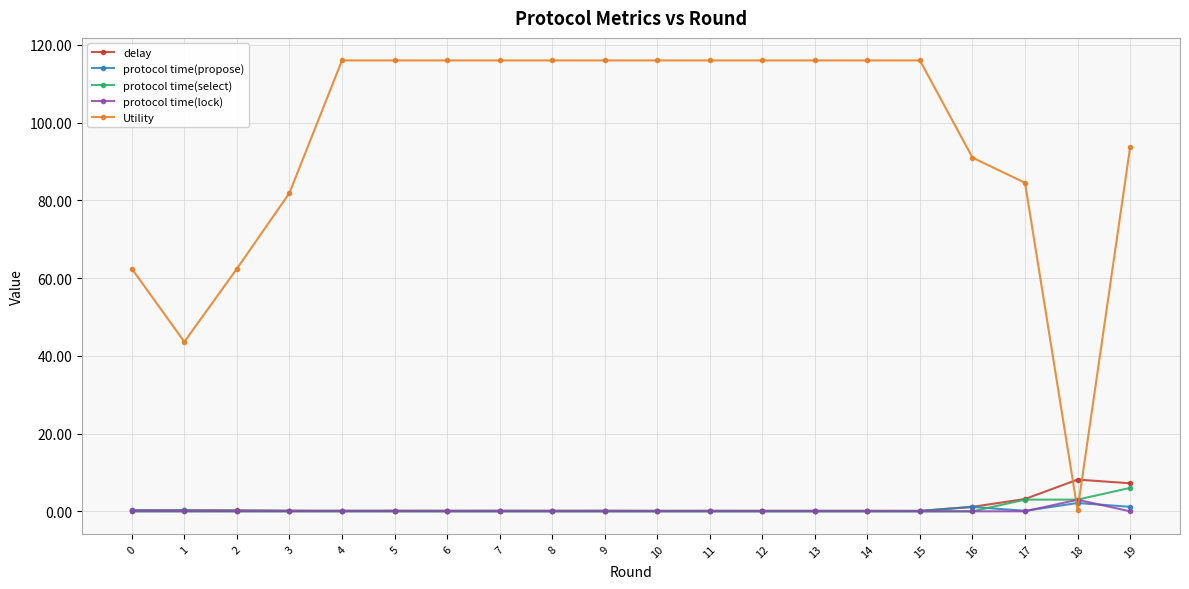

What is the maximum value shown in the chart?

116.0